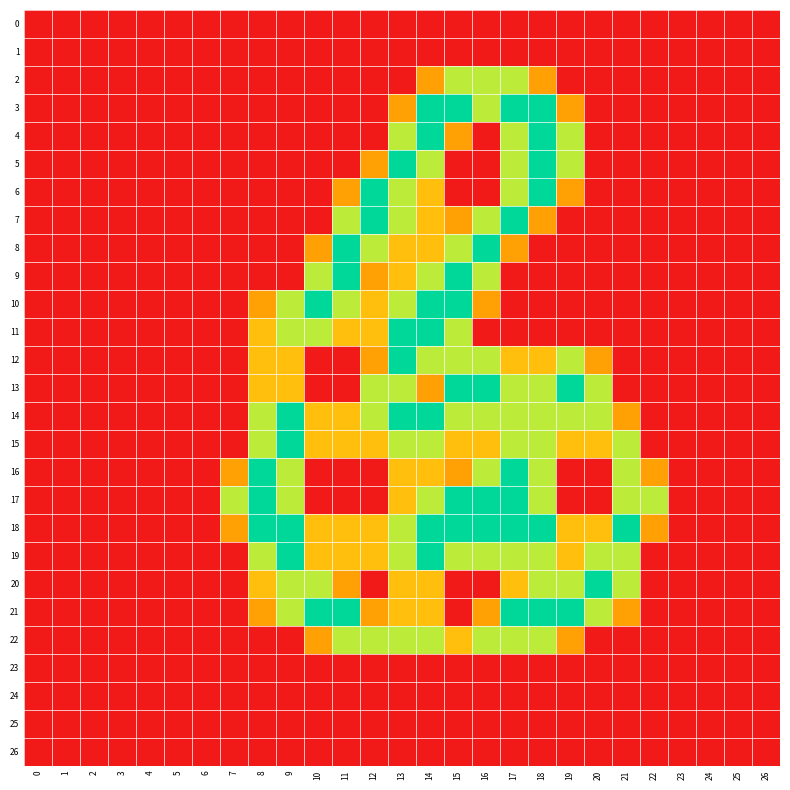

Reading left to right, what are all the values shown in this chart?

0: 0=0.0	1=0.0	2=0.0	3=0.0	4=0.0	5=0.0	6=0.0	7=0.0	8=0.0	9=0.0	10=0.0	11=0.0	12=0.0	13=0.0	14=0.0	15=0.0	16=0.0	17=0.0	18=0.0	19=0.0	20=0.0	21=0.0	22=0.0	23=0.0	24=0.0	25=0.0	26=0.0
1: 0=0.0	1=0.0	2=0.0	3=0.0	4=0.0	5=0.0	6=0.0	7=0.0	8=0.0	9=0.0	10=0.0	11=0.0	12=0.0	13=0.0	14=0.0	15=0.0	16=0.0	17=0.0	18=0.0	19=0.0	20=0.0	21=0.0	22=0.0	23=0.0	24=0.0	25=0.0	26=0.0
2: 0=0.0	1=0.0	2=0.0	3=0.0	4=0.0	5=0.0	6=0.0	7=0.0	8=0.0	9=0.0	10=0.0	11=0.0	12=0.0	13=0.0	14=0.8	15=1.5	16=1.5	17=1.5	18=0.8	19=0.0	20=0.0	21=0.0	22=0.0	23=0.0	24=0.0	25=0.0	26=0.0
3: 0=0.0	1=0.0	2=0.0	3=0.0	4=0.0	5=0.0	6=0.0	7=0.0	8=0.0	9=0.0	10=0.0	11=0.0	12=0.0	13=0.8	14=2.0	15=2.0	16=1.5	17=2.0	18=2.0	19=0.8	20=0.0	21=0.0	22=0.0	23=0.0	24=0.0	25=0.0	26=0.0
4: 0=0.0	1=0.0	2=0.0	3=0.0	4=0.0	5=0.0	6=0.0	7=0.0	8=0.0	9=0.0	10=0.0	11=0.0	12=0.0	13=1.5	14=2.0	15=0.8	16=0.0	17=1.5	18=2.0	19=1.5	20=0.0	21=0.0	22=0.0	23=0.0	24=0.0	25=0.0	26=0.0
5: 0=0.0	1=0.0	2=0.0	3=0.0	4=0.0	5=0.0	6=0.0	7=0.0	8=0.0	9=0.0	10=0.0	11=0.0	12=0.8	13=2.0	14=1.5	15=0.0	16=0.0	17=1.5	18=2.0	19=1.5	20=0.0	21=0.0	22=0.0	23=0.0	24=0.0	25=0.0	26=0.0
6: 0=0.0	1=0.0	2=0.0	3=0.0	4=0.0	5=0.0	6=0.0	7=0.0	8=0.0	9=0.0	10=0.0	11=0.8	12=2.0	13=1.5	14=1.0	15=0.0	16=0.0	17=1.5	18=2.0	19=0.8	20=0.0	21=0.0	22=0.0	23=0.0	24=0.0	25=0.0	26=0.0
7: 0=0.0	1=0.0	2=0.0	3=0.0	4=0.0	5=0.0	6=0.0	7=0.0	8=0.0	9=0.0	10=0.0	11=1.5	12=2.0	13=1.5	14=1.0	15=0.8	16=1.5	17=2.0	18=0.8	19=0.0	20=0.0	21=0.0	22=0.0	23=0.0	24=0.0	25=0.0	26=0.0
8: 0=0.0	1=0.0	2=0.0	3=0.0	4=0.0	5=0.0	6=0.0	7=0.0	8=0.0	9=0.0	10=0.8	11=2.0	12=1.5	13=1.0	14=1.0	15=1.5	16=2.0	17=0.8	18=0.0	19=0.0	20=0.0	21=0.0	22=0.0	23=0.0	24=0.0	25=0.0	26=0.0
9: 0=0.0	1=0.0	2=0.0	3=0.0	4=0.0	5=0.0	6=0.0	7=0.0	8=0.0	9=0.0	10=1.5	11=2.0	12=0.8	13=1.0	14=1.5	15=2.0	16=1.5	17=0.0	18=0.0	19=0.0	20=0.0	21=0.0	22=0.0	23=0.0	24=0.0	25=0.0	26=0.0
10: 0=0.0	1=0.0	2=0.0	3=0.0	4=0.0	5=0.0	6=0.0	7=0.0	8=0.8	9=1.5	10=2.0	11=1.5	12=1.0	13=1.5	14=2.0	15=2.0	16=0.8	17=0.0	18=0.0	19=0.0	20=0.0	21=0.0	22=0.0	23=0.0	24=0.0	25=0.0	26=0.0
11: 0=0.0	1=0.0	2=0.0	3=0.0	4=0.0	5=0.0	6=0.0	7=0.0	8=1.0	9=1.5	10=1.5	11=1.0	12=1.0	13=2.0	14=2.0	15=1.5	16=0.0	17=0.0	18=0.0	19=0.0	20=0.0	21=0.0	22=0.0	23=0.0	24=0.0	25=0.0	26=0.0
12: 0=0.0	1=0.0	2=0.0	3=0.0	4=0.0	5=0.0	6=0.0	7=0.0	8=1.0	9=1.0	10=0.0	11=0.0	12=0.8	13=2.0	14=1.5	15=1.5	16=1.5	17=1.0	18=1.0	19=1.5	20=0.8	21=0.0	22=0.0	23=0.0	24=0.0	25=0.0	26=0.0
13: 0=0.0	1=0.0	2=0.0	3=0.0	4=0.0	5=0.0	6=0.0	7=0.0	8=1.0	9=1.0	10=0.0	11=0.0	12=1.5	13=1.5	14=0.8	15=2.0	16=2.0	17=1.5	18=1.5	19=2.0	20=1.5	21=0.0	22=0.0	23=0.0	24=0.0	25=0.0	26=0.0
14: 0=0.0	1=0.0	2=0.0	3=0.0	4=0.0	5=0.0	6=0.0	7=0.0	8=1.5	9=2.0	10=1.0	11=1.0	12=1.5	13=2.0	14=2.0	15=1.5	16=1.5	17=1.5	18=1.5	19=1.5	20=1.5	21=0.8	22=0.0	23=0.0	24=0.0	25=0.0	26=0.0
15: 0=0.0	1=0.0	2=0.0	3=0.0	4=0.0	5=0.0	6=0.0	7=0.0	8=1.5	9=2.0	10=1.0	11=1.0	12=1.0	13=1.5	14=1.5	15=1.0	16=1.0	17=1.5	18=1.5	19=1.0	20=1.0	21=1.5	22=0.0	23=0.0	24=0.0	25=0.0	26=0.0
16: 0=0.0	1=0.0	2=0.0	3=0.0	4=0.0	5=0.0	6=0.0	7=0.8	8=2.0	9=1.5	10=0.0	11=0.0	12=0.0	13=1.0	14=1.0	15=0.8	16=1.5	17=2.0	18=1.5	19=0.0	20=0.0	21=1.5	22=0.8	23=0.0	24=0.0	25=0.0	26=0.0
17: 0=0.0	1=0.0	2=0.0	3=0.0	4=0.0	5=0.0	6=0.0	7=1.5	8=2.0	9=1.5	10=0.0	11=0.0	12=0.0	13=1.0	14=1.5	15=2.0	16=2.0	17=2.0	18=1.5	19=0.0	20=0.0	21=1.5	22=1.5	23=0.0	24=0.0	25=0.0	26=0.0
18: 0=0.0	1=0.0	2=0.0	3=0.0	4=0.0	5=0.0	6=0.0	7=0.8	8=2.0	9=2.0	10=1.0	11=1.0	12=1.0	13=1.5	14=2.0	15=2.0	16=2.0	17=2.0	18=2.0	19=1.0	20=1.0	21=2.0	22=0.8	23=0.0	24=0.0	25=0.0	26=0.0
19: 0=0.0	1=0.0	2=0.0	3=0.0	4=0.0	5=0.0	6=0.0	7=0.0	8=1.5	9=2.0	10=1.0	11=1.0	12=1.0	13=1.5	14=2.0	15=1.5	16=1.5	17=1.5	18=1.5	19=1.0	20=1.5	21=1.5	22=0.0	23=0.0	24=0.0	25=0.0	26=0.0
20: 0=0.0	1=0.0	2=0.0	3=0.0	4=0.0	5=0.0	6=0.0	7=0.0	8=1.0	9=1.5	10=1.5	11=0.8	12=0.0	13=1.0	14=1.0	15=0.0	16=0.0	17=1.0	18=1.5	19=1.5	20=2.0	21=1.5	22=0.0	23=0.0	24=0.0	25=0.0	26=0.0
21: 0=0.0	1=0.0	2=0.0	3=0.0	4=0.0	5=0.0	6=0.0	7=0.0	8=0.8	9=1.5	10=2.0	11=2.0	12=0.8	13=1.0	14=1.0	15=0.0	16=0.8	17=2.0	18=2.0	19=2.0	20=1.5	21=0.8	22=0.0	23=0.0	24=0.0	25=0.0	26=0.0
22: 0=0.0	1=0.0	2=0.0	3=0.0	4=0.0	5=0.0	6=0.0	7=0.0	8=0.0	9=0.0	10=0.8	11=1.5	12=1.5	13=1.5	14=1.5	15=1.0	16=1.5	17=1.5	18=1.5	19=0.8	20=0.0	21=0.0	22=0.0	23=0.0	24=0.0	25=0.0	26=0.0
23: 0=0.0	1=0.0	2=0.0	3=0.0	4=0.0	5=0.0	6=0.0	7=0.0	8=0.0	9=0.0	10=0.0	11=0.0	12=0.0	13=0.0	14=0.0	15=0.0	16=0.0	17=0.0	18=0.0	19=0.0	20=0.0	21=0.0	22=0.0	23=0.0	24=0.0	25=0.0	26=0.0
24: 0=0.0	1=0.0	2=0.0	3=0.0	4=0.0	5=0.0	6=0.0	7=0.0	8=0.0	9=0.0	10=0.0	11=0.0	12=0.0	13=0.0	14=0.0	15=0.0	16=0.0	17=0.0	18=0.0	19=0.0	20=0.0	21=0.0	22=0.0	23=0.0	24=0.0	25=0.0	26=0.0
25: 0=0.0	1=0.0	2=0.0	3=0.0	4=0.0	5=0.0	6=0.0	7=0.0	8=0.0	9=0.0	10=0.0	11=0.0	12=0.0	13=0.0	14=0.0	15=0.0	16=0.0	17=0.0	18=0.0	19=0.0	20=0.0	21=0.0	22=0.0	23=0.0	24=0.0	25=0.0	26=0.0
26: 0=0.0	1=0.0	2=0.0	3=0.0	4=0.0	5=0.0	6=0.0	7=0.0	8=0.0	9=0.0	10=0.0	11=0.0	12=0.0	13=0.0	14=0.0	15=0.0	16=0.0	17=0.0	18=0.0	19=0.0	20=0.0	21=0.0	22=0.0	23=0.0	24=0.0	25=0.0	26=0.0